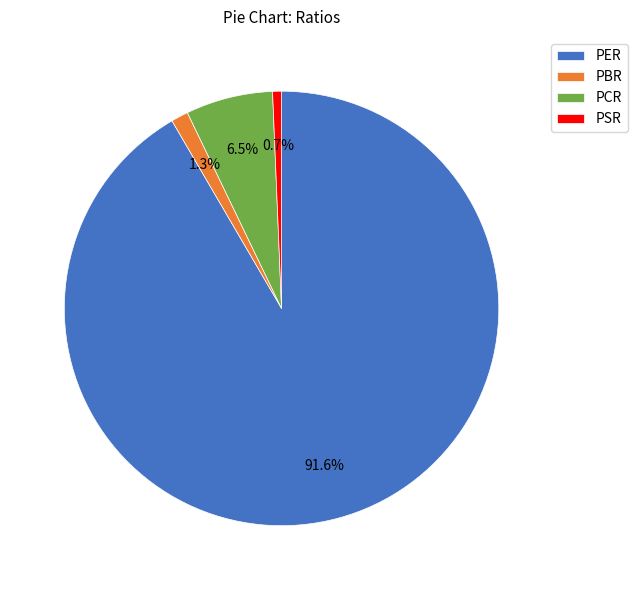

True or false: PSR accounts for 12% of the total.

False